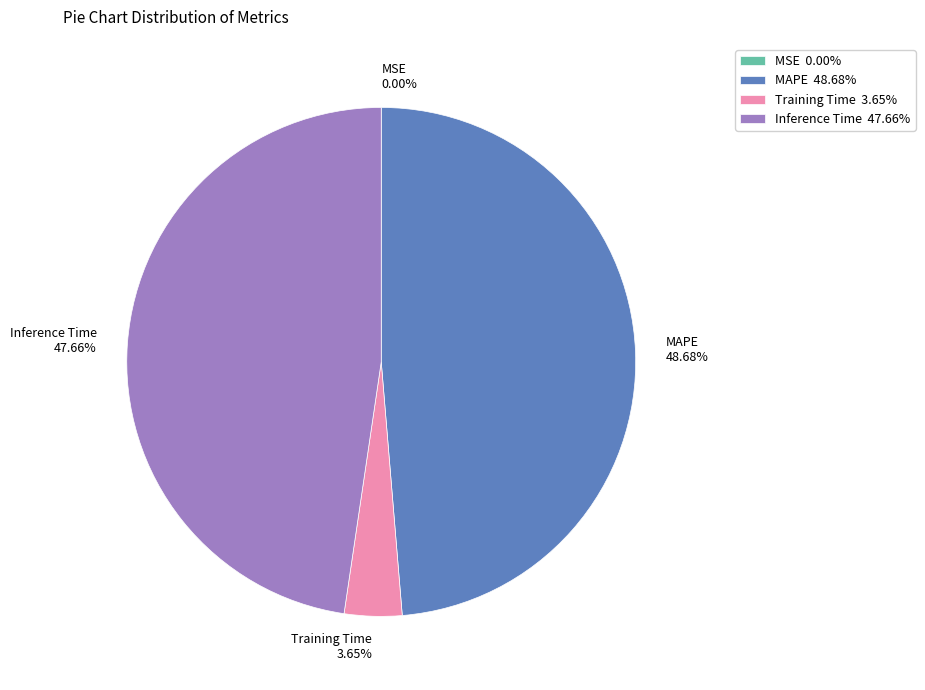

Does any single category account for the majority?

No